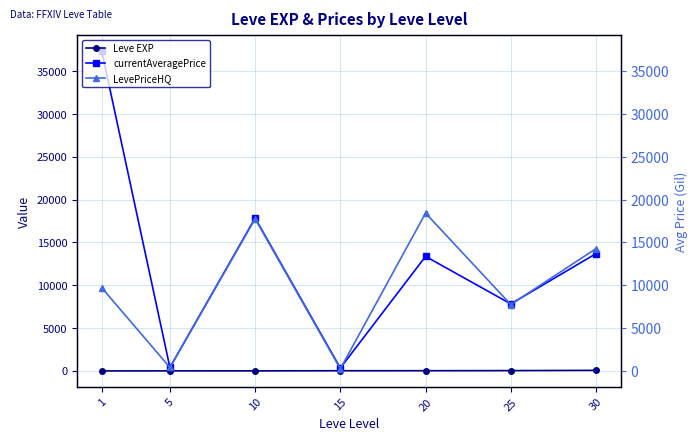

What is the total value across all series at 25?

15616.2